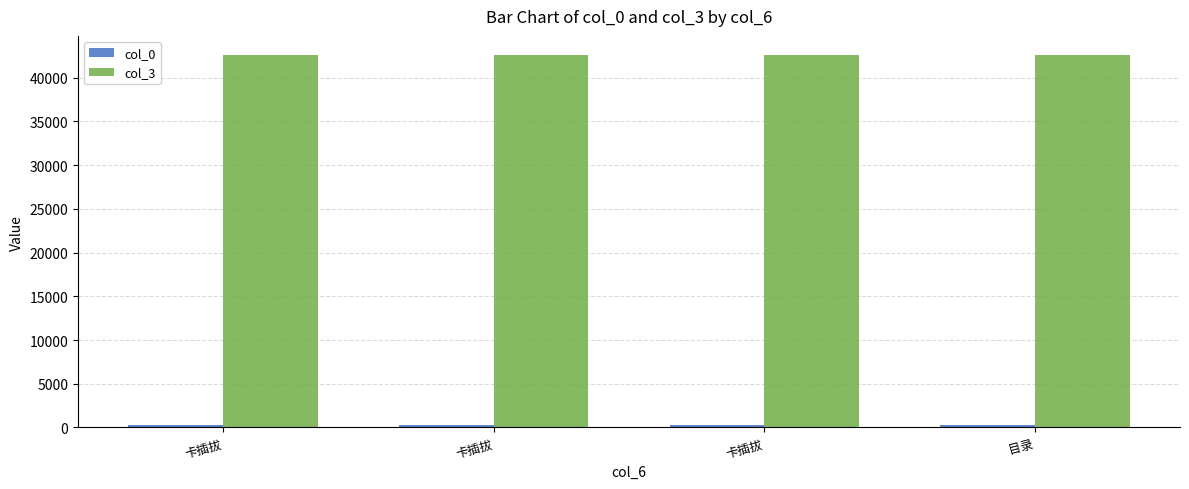

List the labels in order of col_0 value, smallest first.

卡插拔, 卡插拔, 卡插拔, 目录